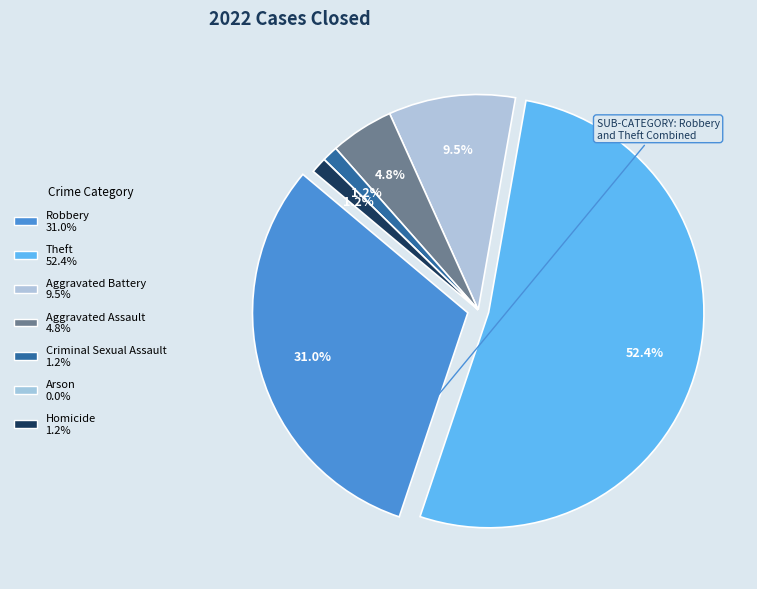

Does Theft account for over 50% of the chart?

Yes